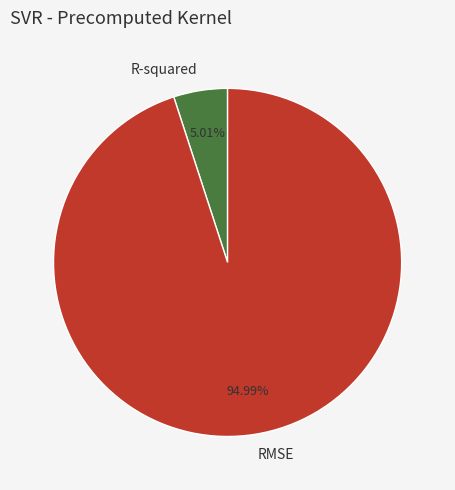

Is R-squared the majority of the pie?

No